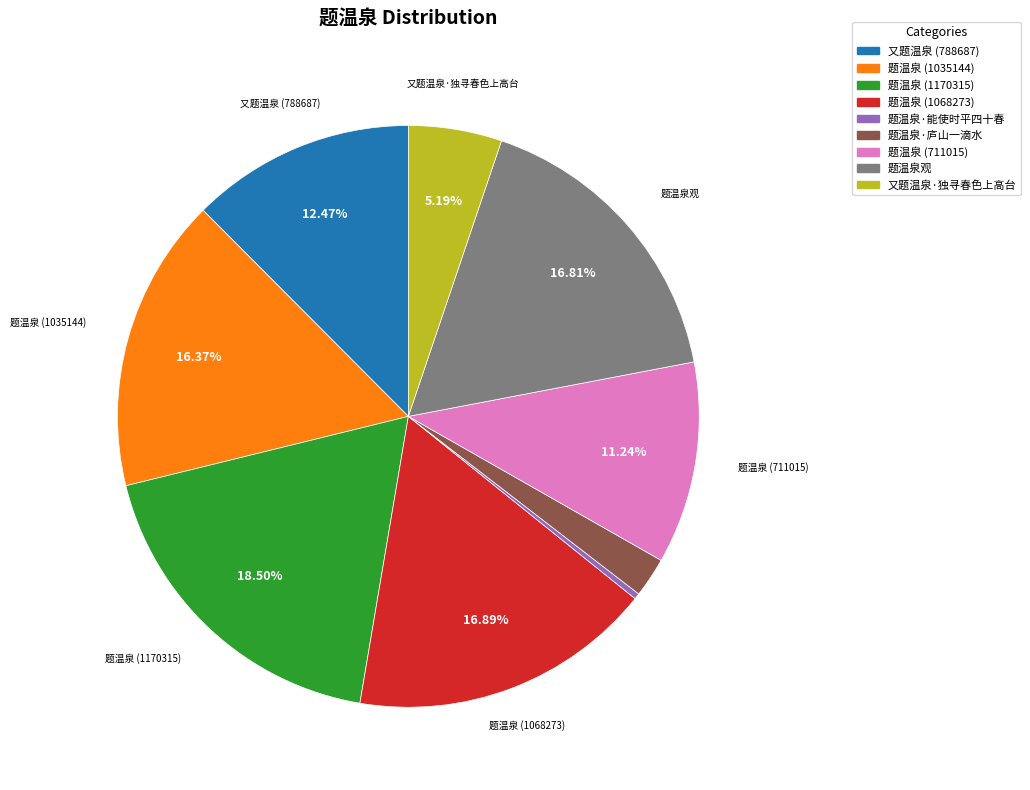

The 题温泉·能使时平四十春 slice represents 12% of the pie. True or false?

False